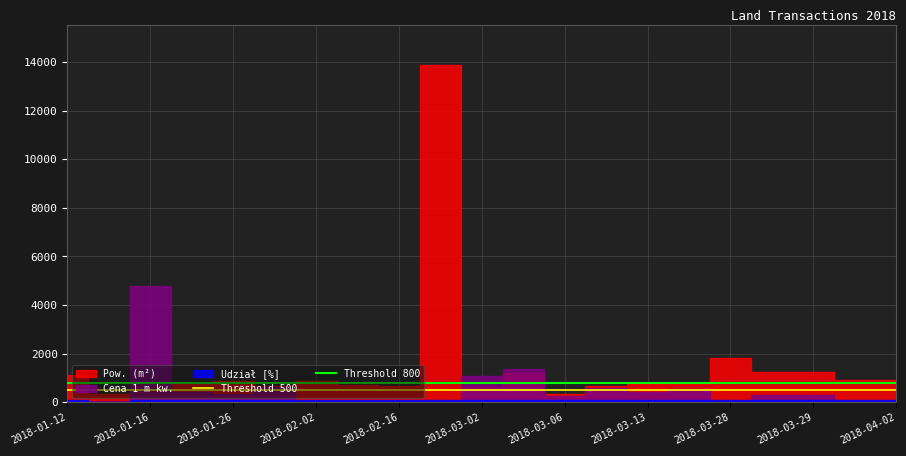

What is the value of the Threshold 500 point at the 2nd from the left?

500